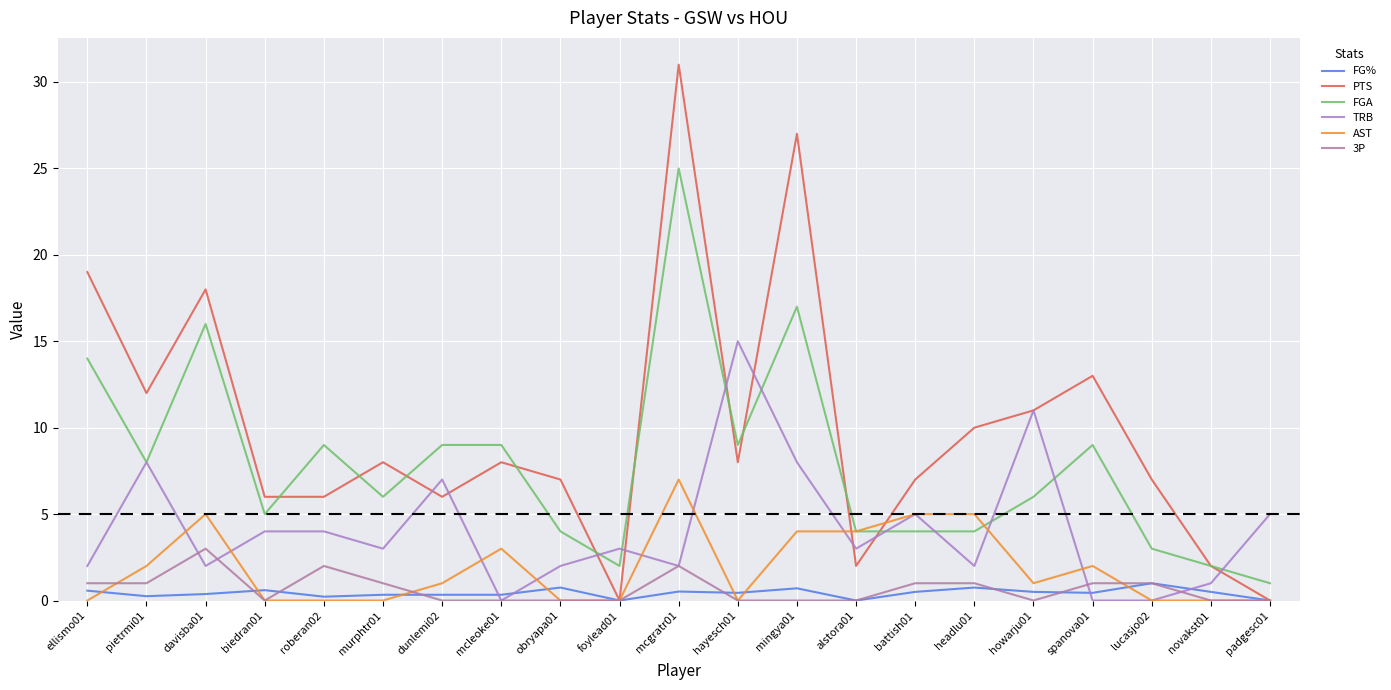

What is the average value of the PTS series?

9.9